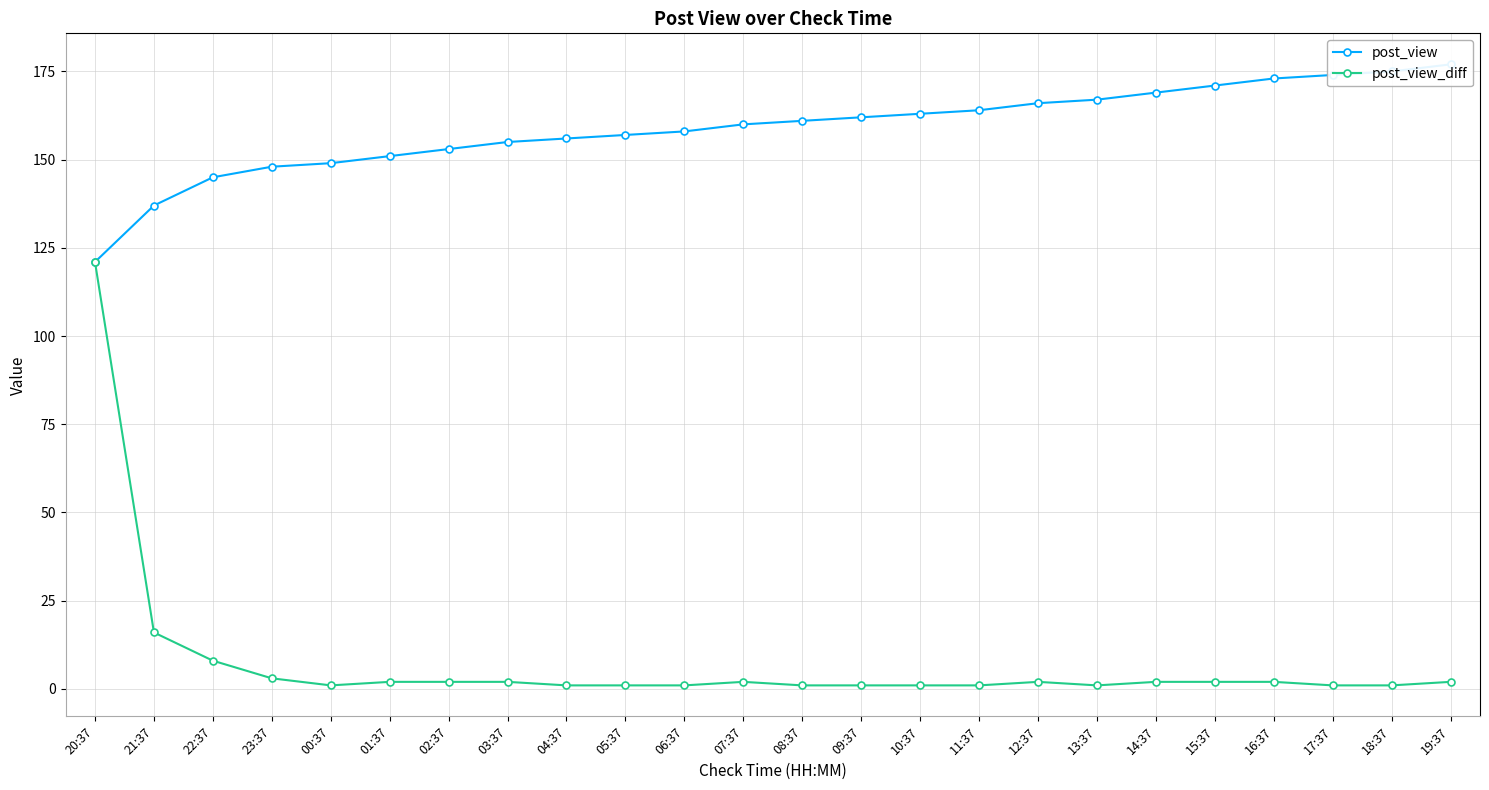

At how many categories does at least one series exceed 156?

15